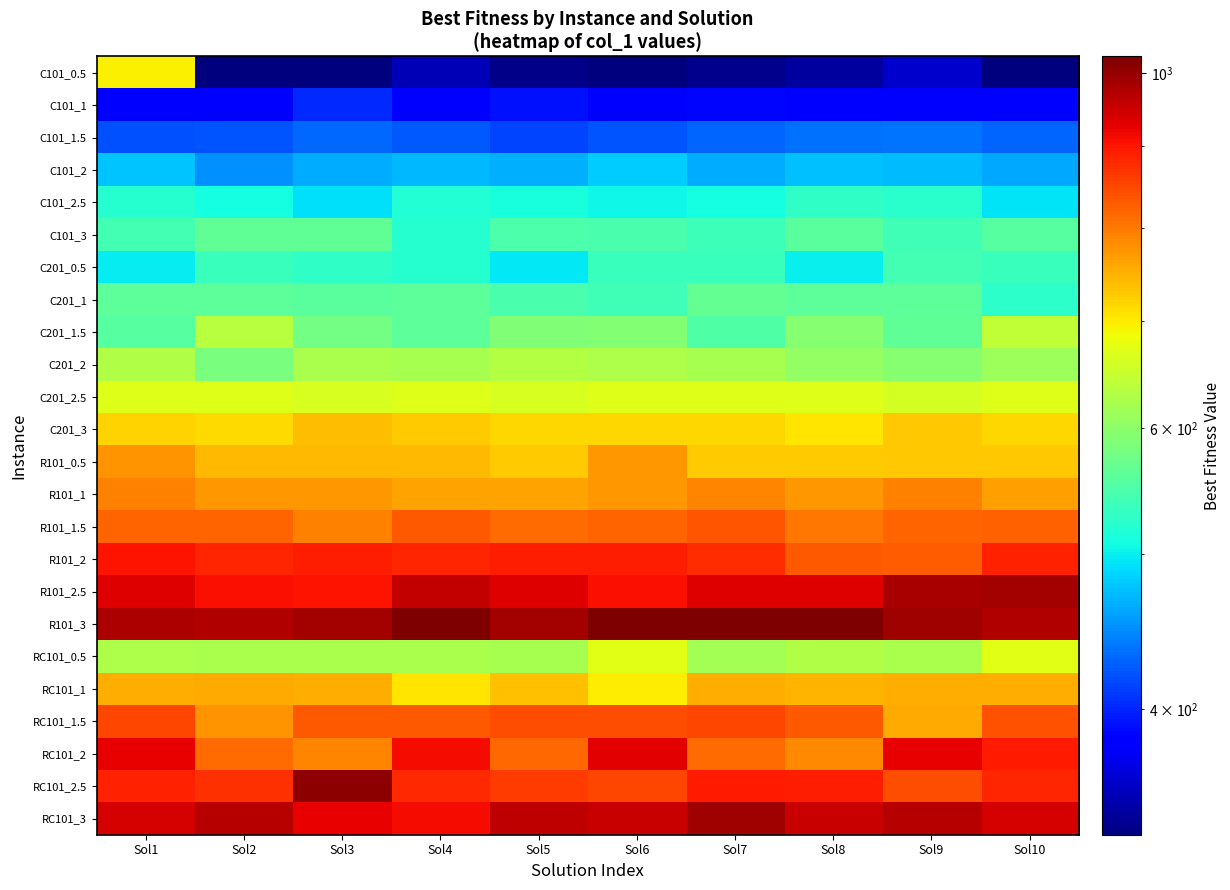

Reading left to right, what are all the values shown in this chart?

C101_0.5: Sol1=694.3	Sol2=334.0	Sol3=334.0	Sol4=353.0	Sol5=338.0	Sol6=334.0	Sol7=339.0	Sol8=345.0	Sol9=360.0	Sol10=334.0
C101_1: Sol1=383.0	Sol2=378.0	Sol3=403.0	Sol4=383.0	Sol5=392.0	Sol6=379.0	Sol7=387.0	Sol8=384.0	Sol9=385.5	Sol10=384.0
C101_1.5: Sol1=420.0	Sol2=422.2	Sol3=431.8	Sol4=423.4	Sol5=415.6	Sol6=422.0	Sol7=429.0	Sol8=436.0	Sol9=437.0	Sol10=429.0
C101_2: Sol1=477.8	Sol2=451.1	Sol3=464.2	Sol4=470.6	Sol5=467.0	Sol6=481.0	Sol7=464.2	Sol8=476.0	Sol9=473.6	Sol10=463.1
C101_2.5: Sol1=521.8	Sol2=509.2	Sol3=491.1	Sol4=517.9	Sol5=510.9	Sol6=506.1	Sol7=509.2	Sol8=527.1	Sol9=523.6	Sol10=494.9
C101_3: Sol1=542.5	Sol2=564.4	Sol3=562.9	Sol4=520.9	Sol5=549.5	Sol6=547.1	Sol7=536.1	Sol8=558.9	Sol9=539.1	Sol10=556.0
C201_0.5: Sol1=499.0	Sol2=535.8	Sol3=527.0	Sol4=520.0	Sol5=496.7	Sol6=535.0	Sol7=535.0	Sol8=501.0	Sol9=542.0	Sol10=535.0
C201_1: Sol1=561.0	Sol2=560.0	Sol3=559.5	Sol4=560.3	Sol5=545.4	Sol6=538.5	Sol7=564.8	Sol8=561.0	Sol9=561.0	Sol10=525.8
C201_1.5: Sol1=555.7	Sol2=634.0	Sol3=577.9	Sol4=562.1	Sol5=587.7	Sol6=590.7	Sol7=550.8	Sol8=592.7	Sol9=564.5	Sol10=641.7
C201_2: Sol1=627.9	Sol2=584.7	Sol3=622.3	Sol4=619.9	Sol5=631.2	Sol6=627.1	Sol7=620.7	Sol8=605.6	Sol9=592.9	Sol10=611.3
C201_2.5: Sol1=668.9	Sol2=668.9	Sol3=662.1	Sol4=668.9	Sol5=663.3	Sol6=669.7	Sol7=668.9	Sol8=668.9	Sol9=659.2	Sol10=668.9
C201_3: Sol1=720.7	Sol2=712.2	Sol3=737.7	Sol4=725.9	Sol5=717.9	Sol6=717.9	Sol7=716.8	Sol8=705.9	Sol9=730.3	Sol10=717.9
R101_0.5: Sol1=774.0	Sol2=743.0	Sol3=744.0	Sol4=743.6	Sol5=725.0	Sol6=772.0	Sol7=726.6	Sol8=727.0	Sol9=730.0	Sol10=731.0
R101_1: Sol1=791.4	Sol2=771.5	Sol3=773.8	Sol4=761.8	Sol5=762.0	Sol6=773.8	Sol7=787.6	Sol8=771.5	Sol9=791.6	Sol10=765.0
R101_1.5: Sol1=820.4	Sol2=821.4	Sol3=793.0	Sol4=833.2	Sol5=815.0	Sol6=820.2	Sol7=834.6	Sol8=803.7	Sol9=821.4	Sol10=824.5
R101_2: Sol1=905.0	Sol2=885.0	Sol3=892.2	Sol4=885.0	Sol5=892.2	Sol6=892.2	Sol7=877.0	Sol8=832.0	Sol9=829.0	Sol10=887.9
R101_2.5: Sol1=930.4	Sol2=908.4	Sol3=905.4	Sol4=957.0	Sol5=930.4	Sol6=907.0	Sol7=930.4	Sol8=930.4	Sol9=980.2	Sol10=988.0
R101_3: Sol1=978.0	Sol2=973.4	Sol3=984.6	Sol4=1024.0	Sol5=985.4	Sol6=1024.0	Sol7=1020.0	Sol8=1024.0	Sol9=992.0	Sol10=975.0
RC101_0.5: Sol1=627.0	Sol2=624.0	Sol3=624.0	Sol4=624.0	Sol5=621.0	Sol6=672.0	Sol7=617.0	Sol8=629.0	Sol9=624.0	Sol10=672.0
RC101_1: Sol1=752.0	Sol2=756.0	Sol3=752.0	Sol4=704.9	Sol5=736.1	Sol6=699.2	Sol7=752.0	Sol8=745.3	Sol9=752.0	Sol10=752.0
RC101_1.5: Sol1=850.1	Sol2=776.3	Sol3=831.0	Sol4=832.0	Sol5=843.4	Sol6=843.4	Sol7=848.4	Sol8=832.0	Sol9=757.0	Sol10=837.9
RC101_2: Sol1=925.0	Sol2=813.0	Sol3=789.0	Sol4=911.1	Sol5=815.9	Sol6=928.0	Sol7=813.0	Sol8=787.2	Sol9=923.0	Sol10=895.3
RC101_2.5: Sol1=888.9	Sol2=874.7	Sol3=1007.4	Sol4=879.4	Sol5=862.0	Sol6=850.0	Sol7=896.0	Sol8=891.0	Sol9=844.3	Sol10=883.3
RC101_3: Sol1=941.6	Sol2=970.0	Sol3=925.4	Sol4=911.7	Sol5=962.7	Sol6=953.9	Sol7=993.1	Sol8=952.1	Sol9=971.4	Sol10=941.0